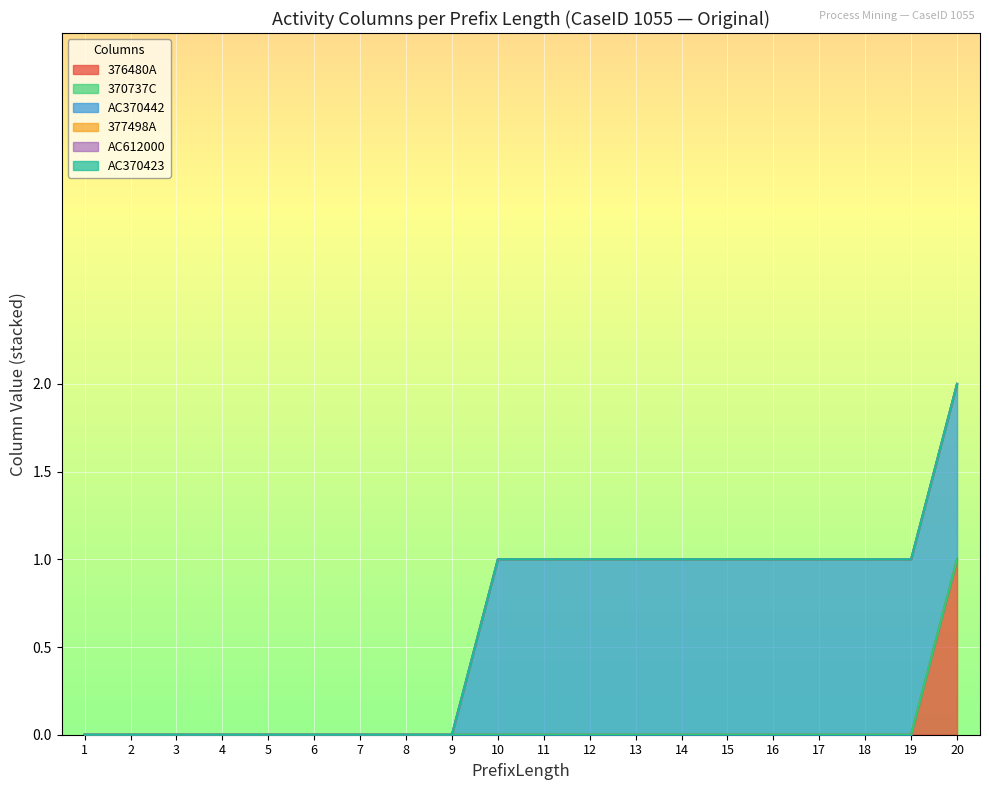

At which label is 376480A closest to 0?

1